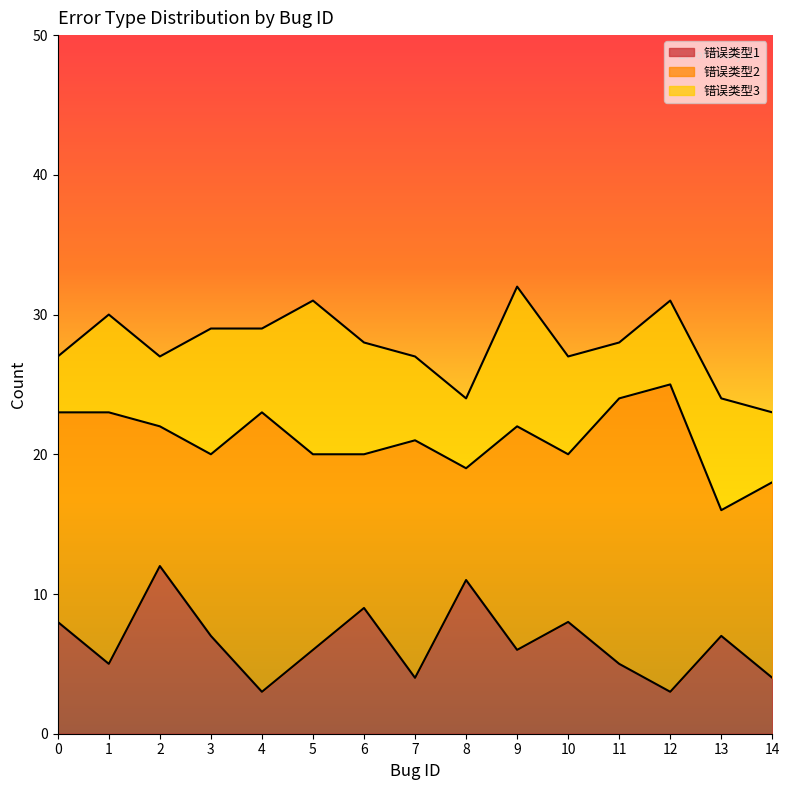

At 9, list the series in order from largest to smallest.

错误类型2, 错误类型3, 错误类型1